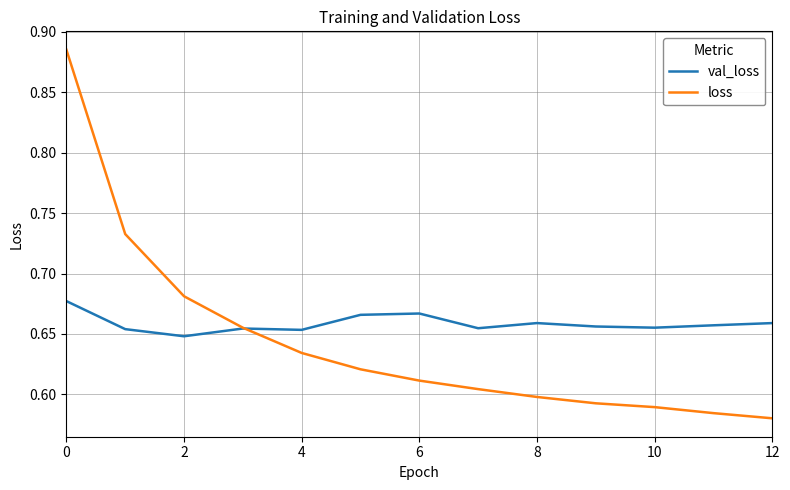

At how many categories does at least one series exceed 0?

13